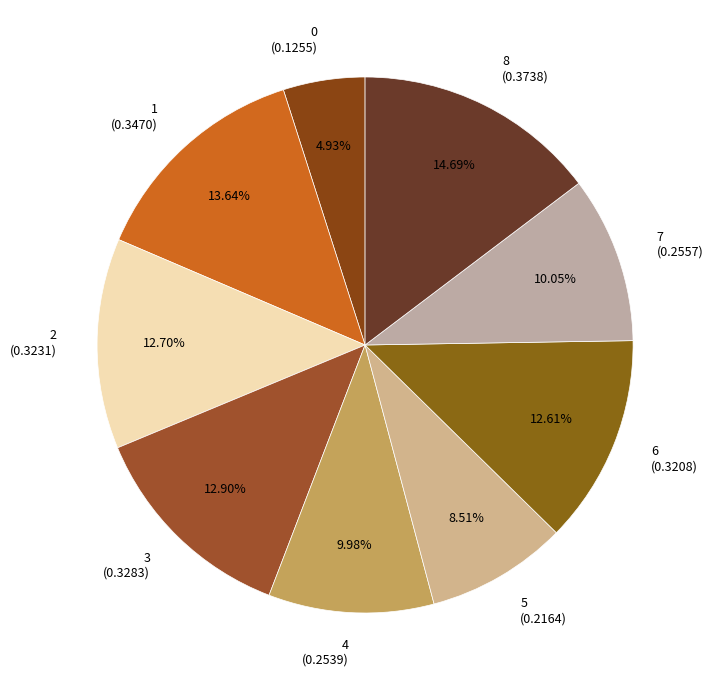

Is there a majority slice in this chart?

No